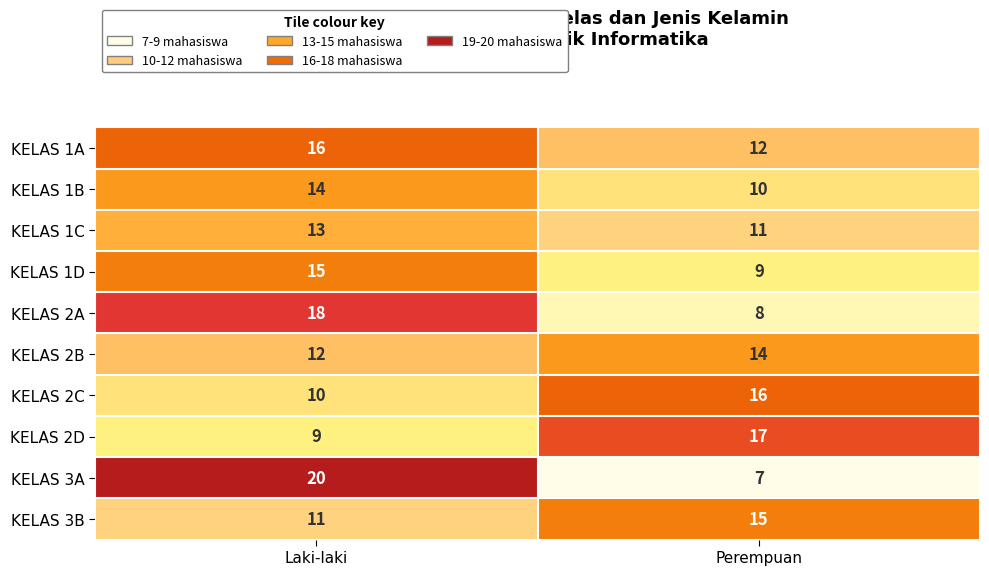

At which category does the chart reach its minimum across all series?

Perempuan